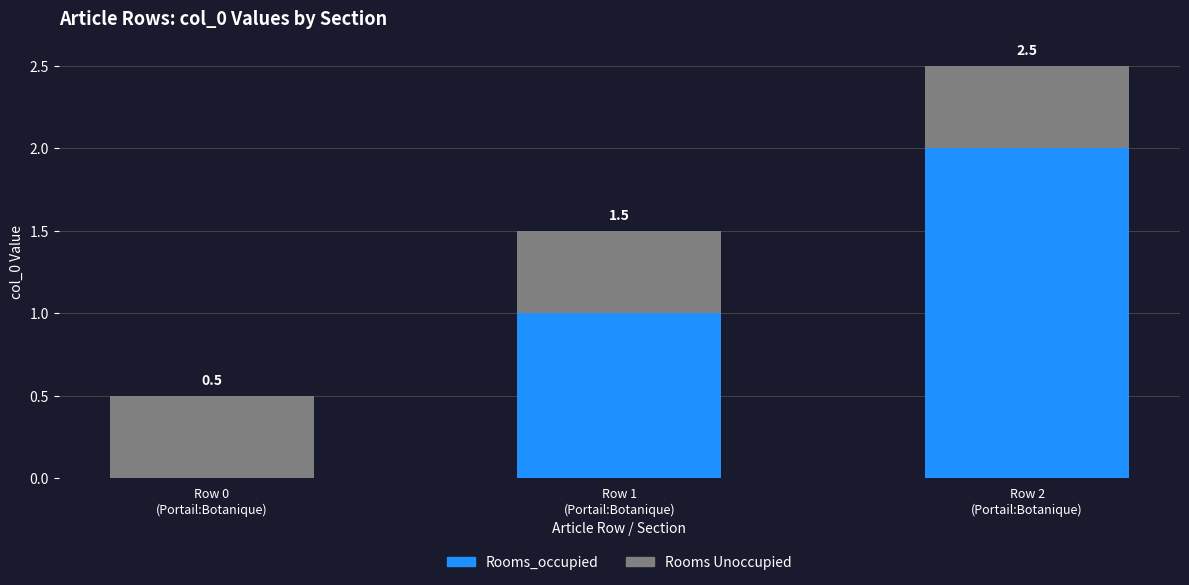

What is the label of the 3rd bar from the right?

Row 0
(Portail:Botanique)